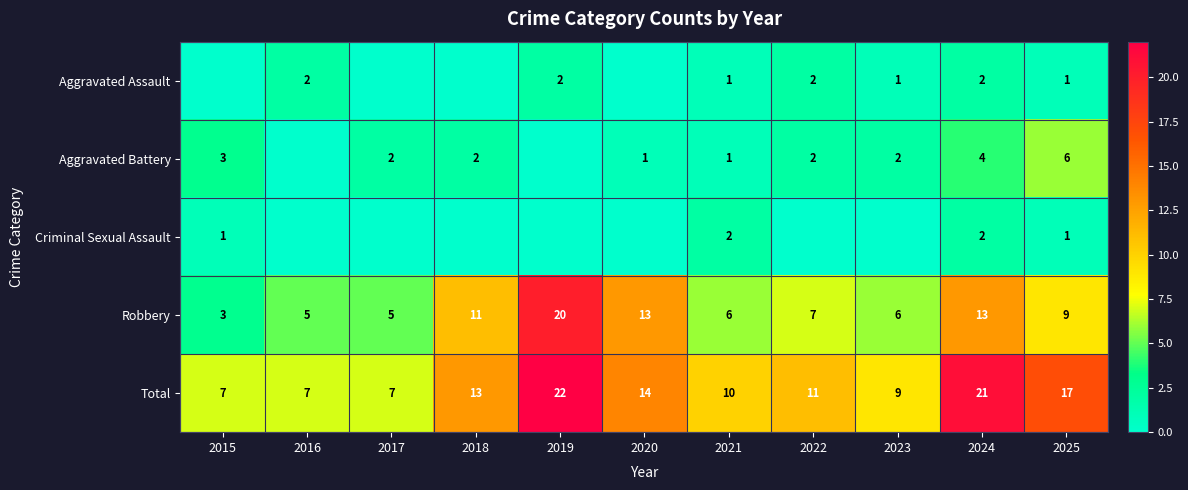

Where does the Total series first go above 11?

2018